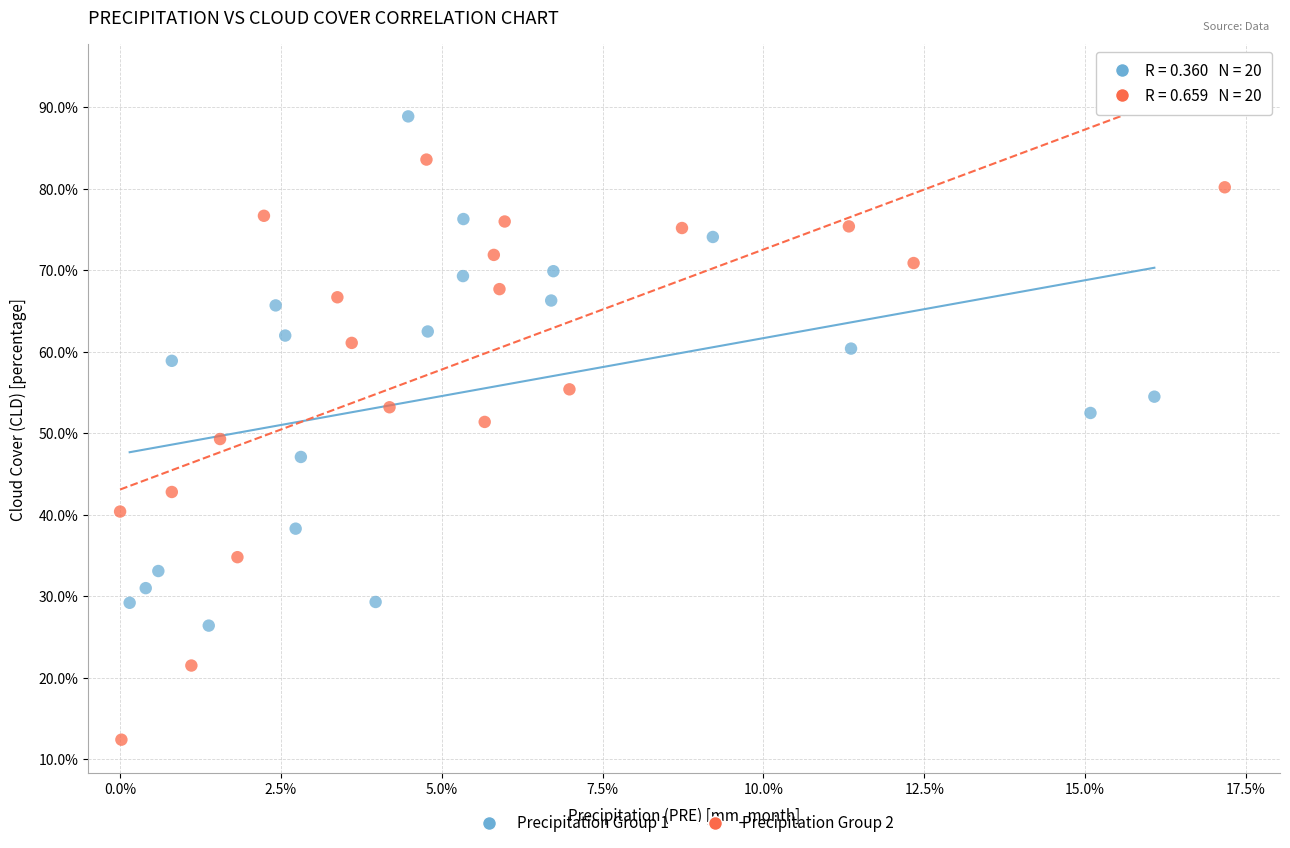

Which series contains the lowest Y value?

Precipitation Group 2